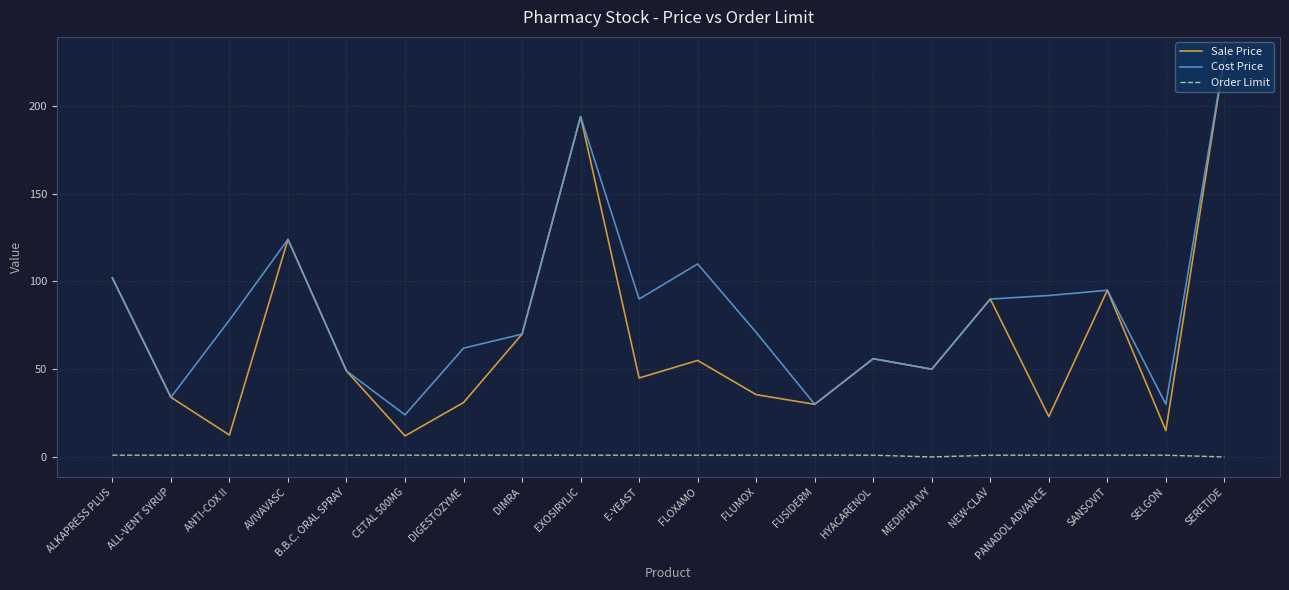

Is it true that Cost Price equals 90.0 at NEW-CLAV?

True